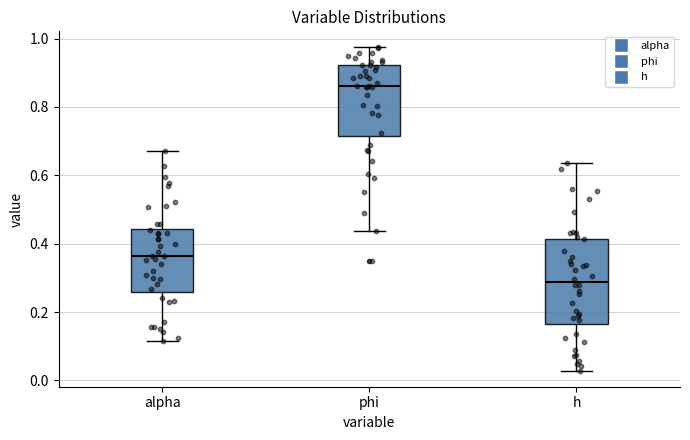

Which box is the tallest, from its lower edge to its upper edge?

h